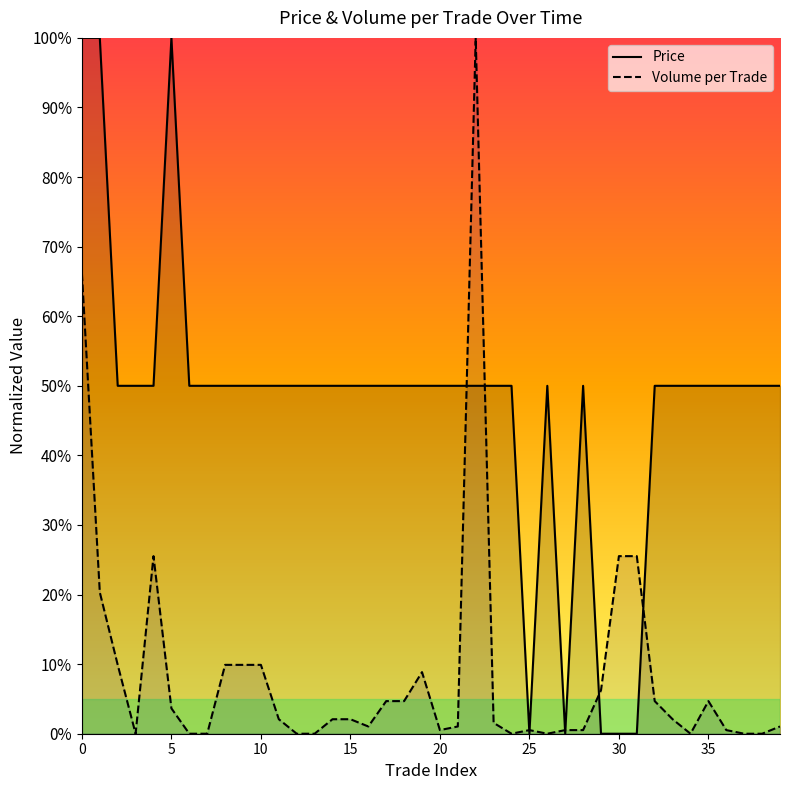

What is the spread (max minus min) of values at 0?

33.9